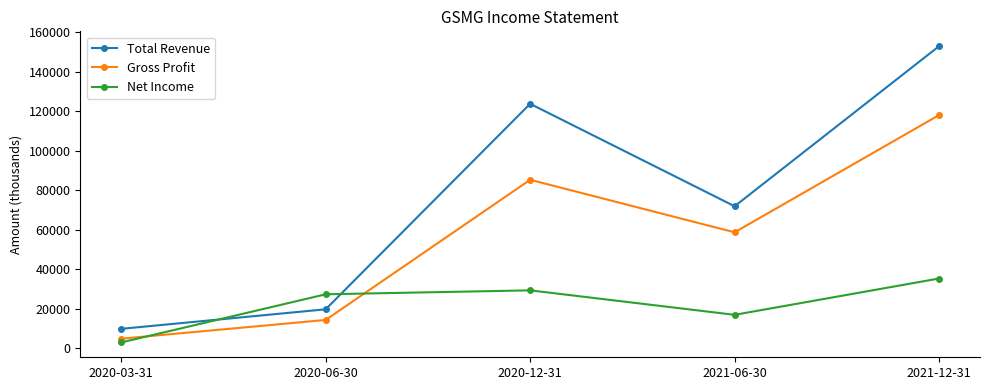

Which series changed the most between 2020-06-30 and 2021-06-30?

Total Revenue